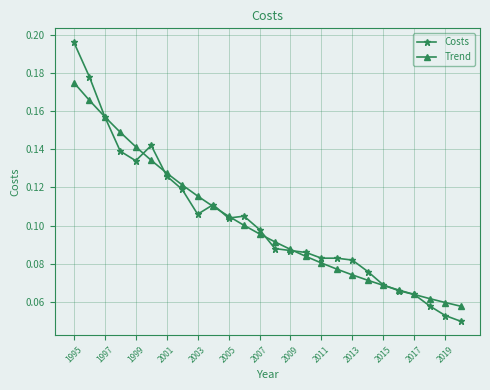

At how many categories does at least one series exceed 0?

26